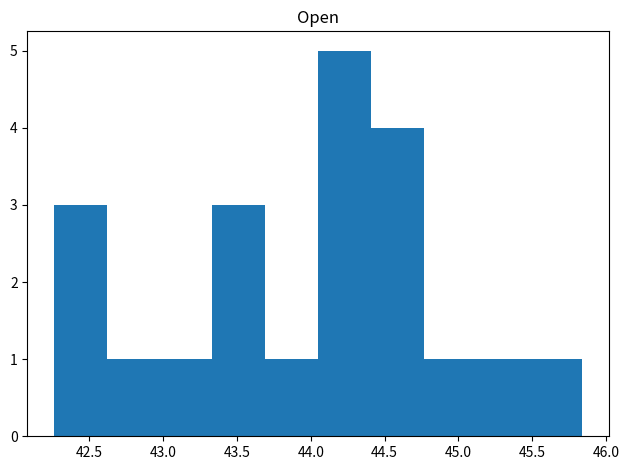

Reading left to right, transcribe this chart: for each bar, give the range it covers on the x-axis and its height. Neither the bar edges nor the heights are printed on the chart, so give them approximately, as read against the axes.

42.25 to 42.60: 3
42.60 to 43.00: 1
43.00 to 43.35: 1
43.35 to 43.70: 3
43.70 to 44.05: 1
44.05 to 44.40: 5
44.40 to 44.75: 4
44.75 to 45.10: 1
45.10 to 45.50: 1
45.50 to 45.85: 1